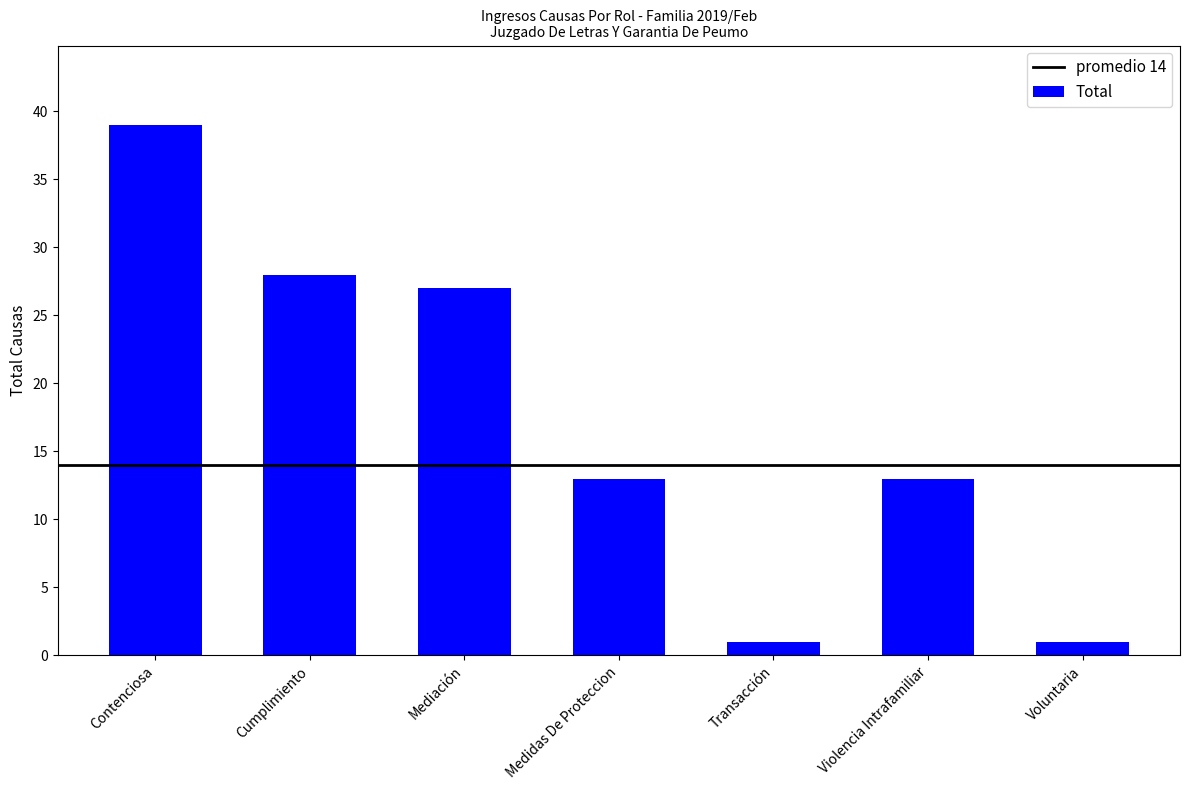

What is the value of the 7th bar from the left?

1